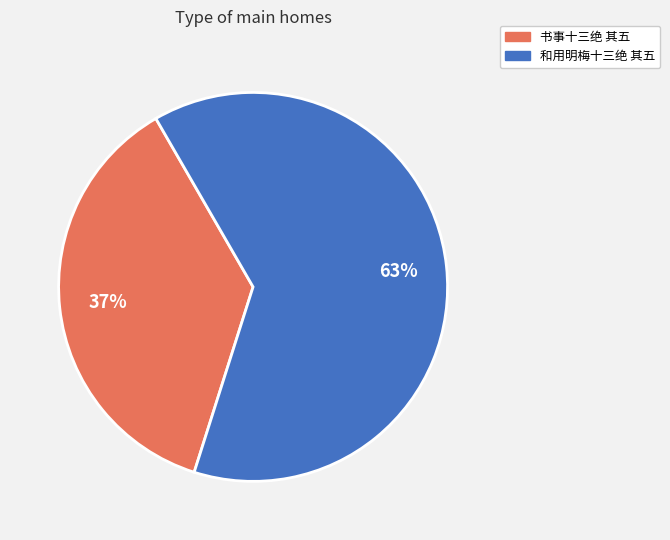

Rank the categories by value from highest to lowest.

和用明梅十三绝 其五, 书事十三绝 其五